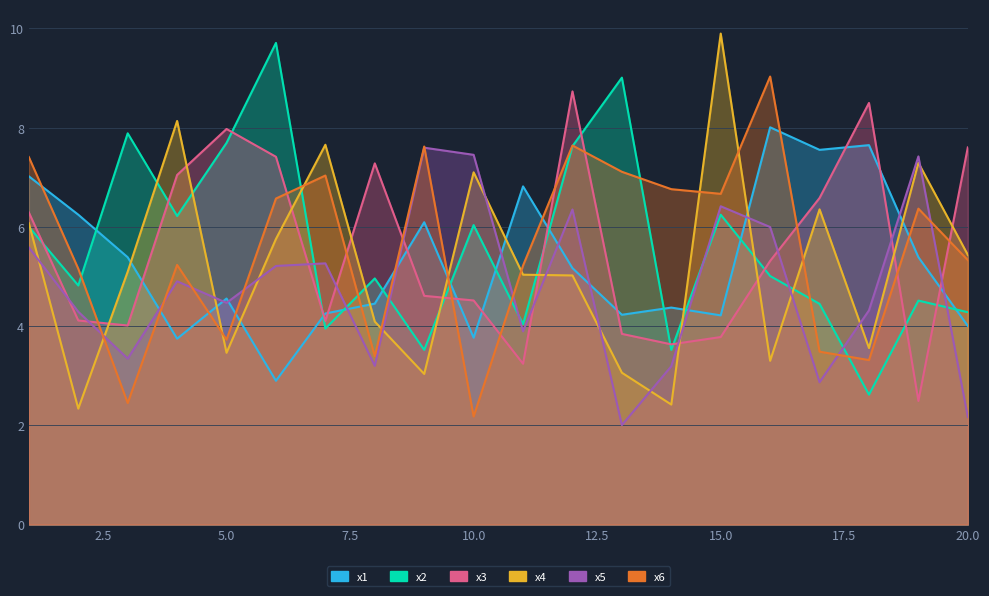

What is the highest value of the x2 series?

9.7